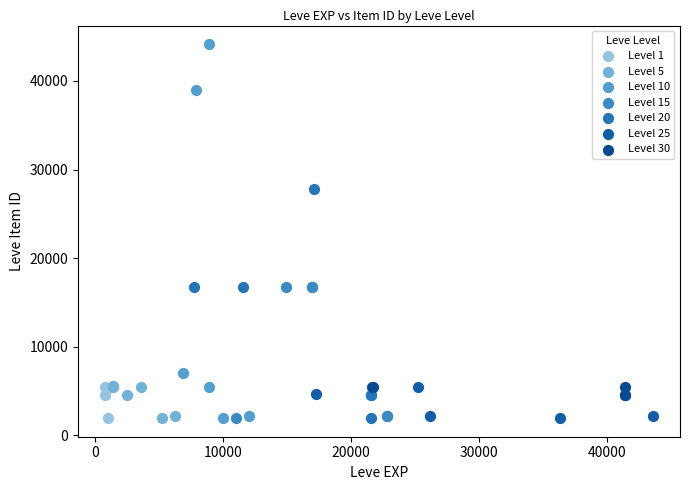

Which series reaches the maximum Y coordinate?

Level 10